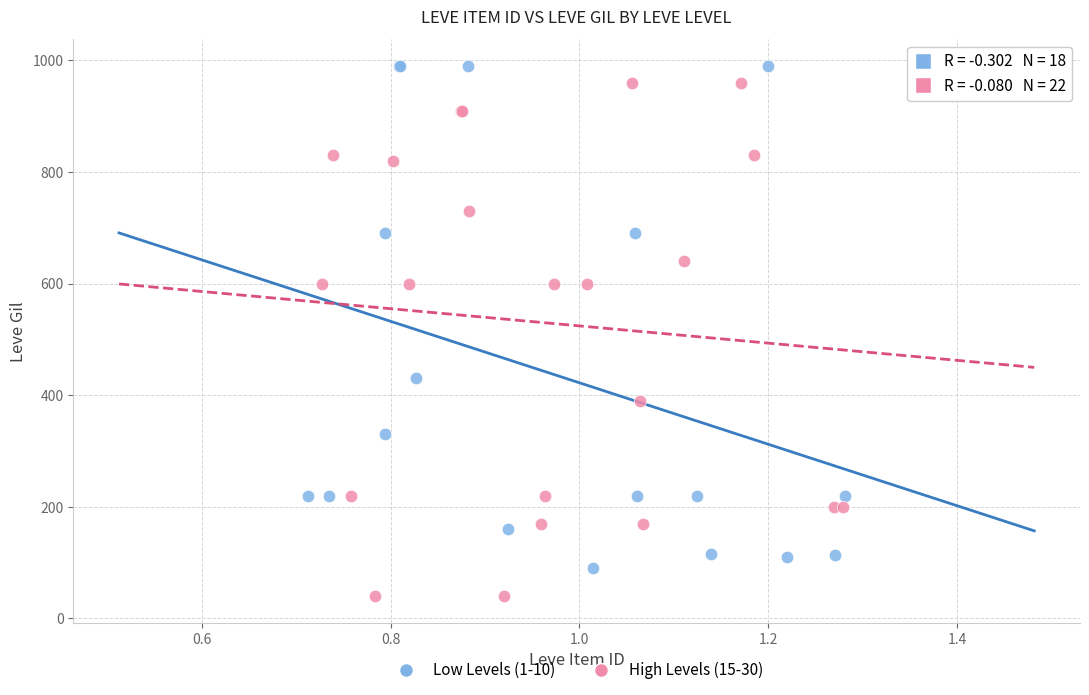

Which series contains the lowest Y value?

High Levels (15-30)